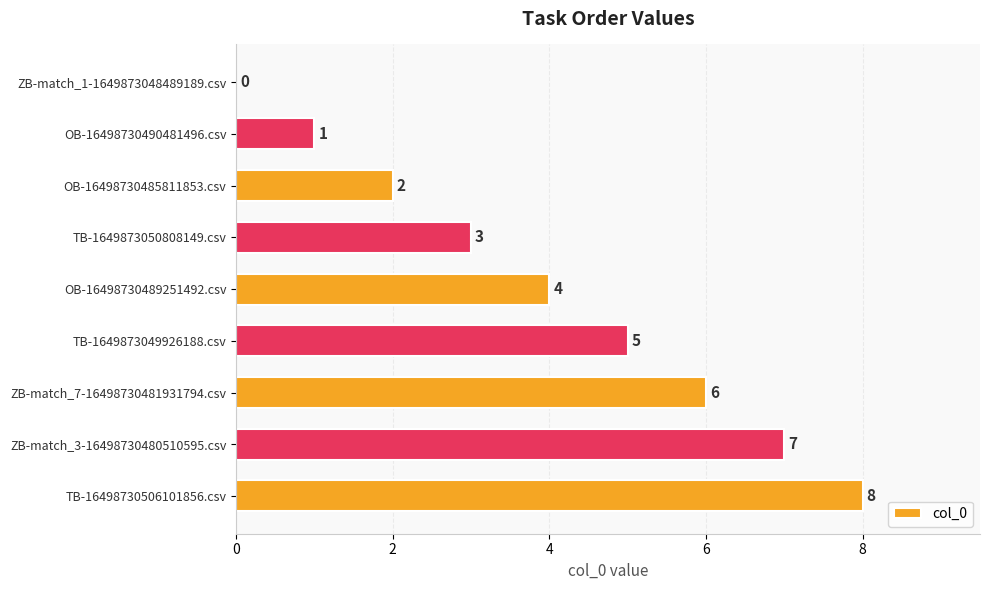

What is the sum of the values at ZB-match_3-16498730480510595.csv and TB-16498730506101856.csv?

15